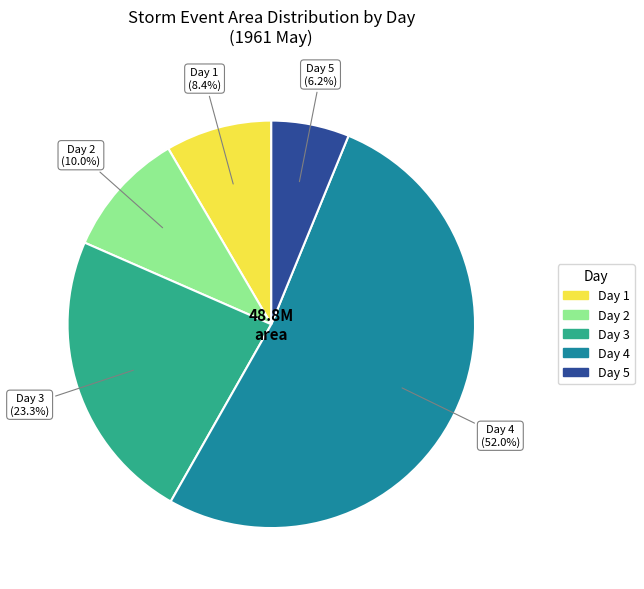

Count the number of slices in the pie.

5